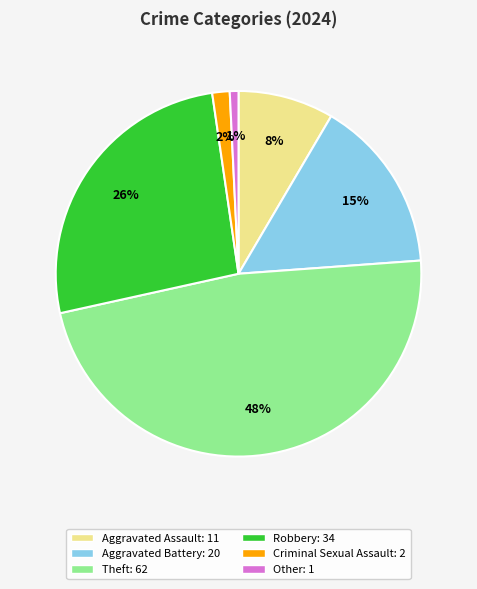

To the nearest percent, what is the average slice percentage?

17%